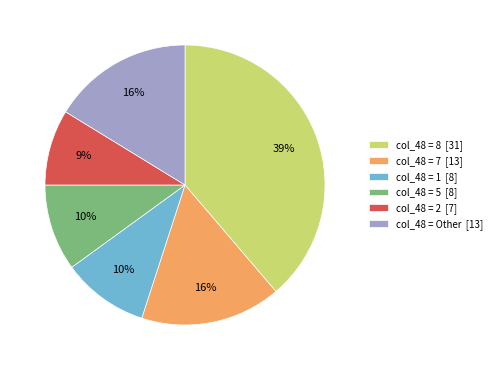

Is there a majority slice in this chart?

No